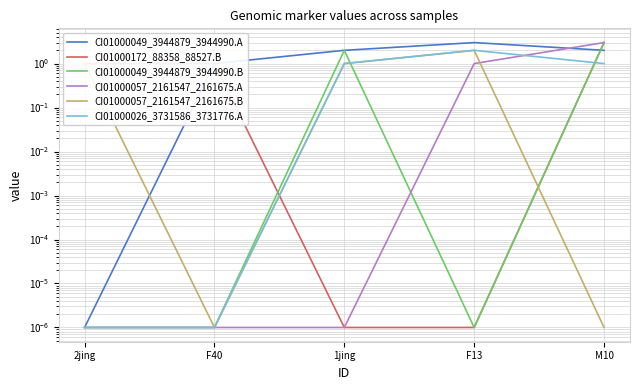

Which category has the lowest value in the CI01000049_3944879_3944990.A series?

2jing